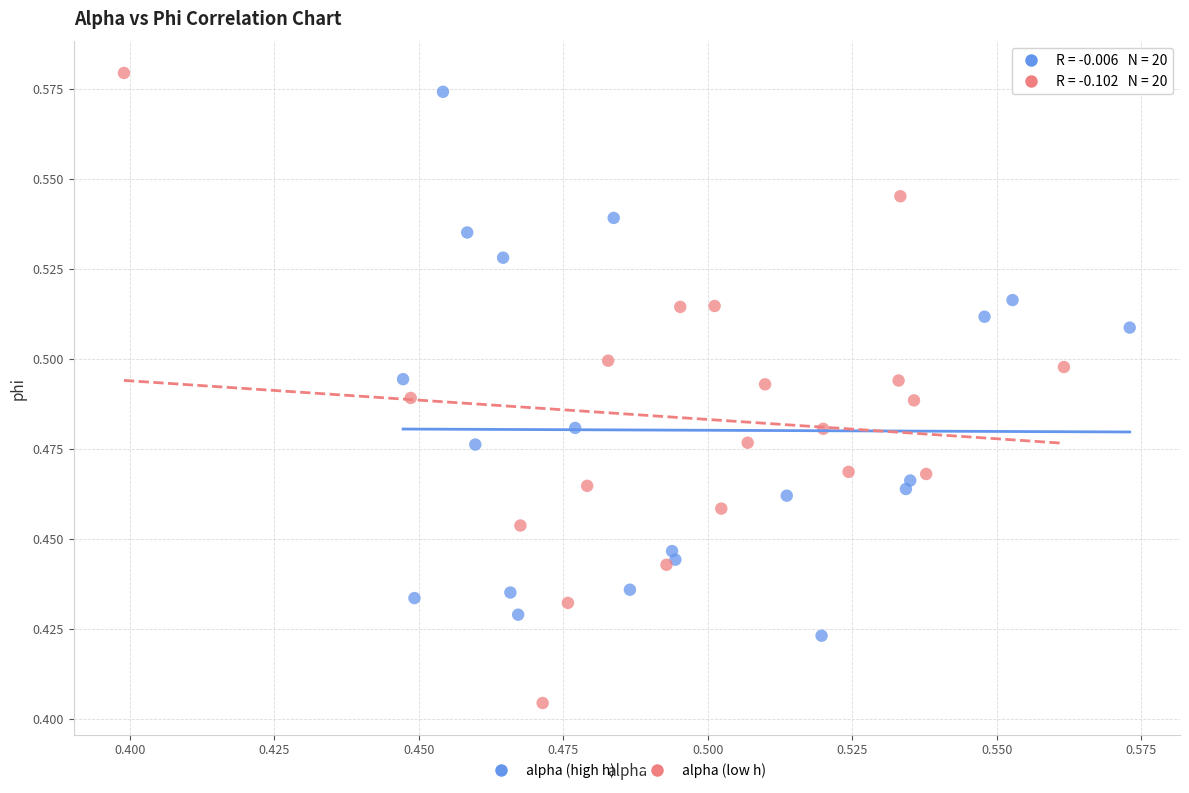

Which series reaches the maximum Y coordinate?

alpha (low h)